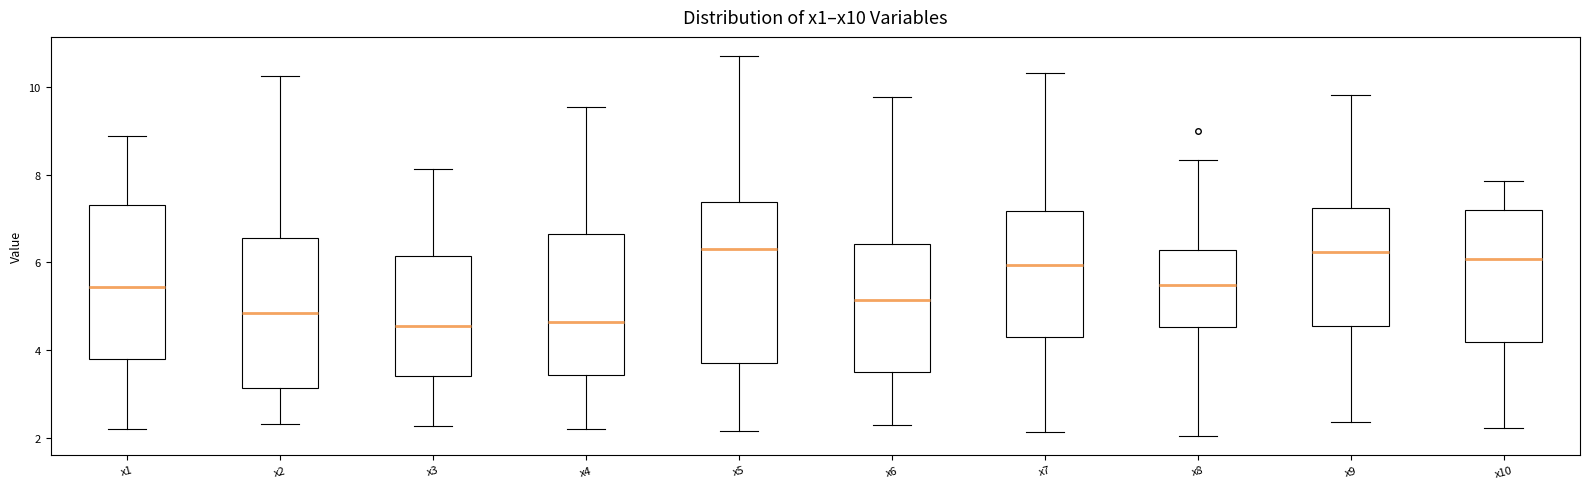

Reading left to right, read every box against the y-axis: the position of its median line, the range the box covers, and the ends of its whiskers. The values are not printed on the chart, so give them approximately, as read against the axis.

x1: median 5.4, box 3.8 to 7.4, whiskers 2.2 to 8.8
x2: median 4.8, box 3.2 to 6.6, whiskers 2.4 to 10.2
x3: median 4.6, box 3.4 to 6.2, whiskers 2.2 to 8.2
x4: median 4.6, box 3.4 to 6.6, whiskers 2.2 to 9.6
x5: median 6.4, box 3.8 to 7.4, whiskers 2.2 to 10.8
x6: median 5.2, box 3.6 to 6.4, whiskers 2.2 to 9.8
x7: median 6.0, box 4.4 to 7.2, whiskers 2.2 to 10.4
x8: median 5.4, box 4.6 to 6.2, whiskers 2.0 to 8.4
x9: median 6.2, box 4.6 to 7.2, whiskers 2.4 to 9.8
x10: median 6.0, box 4.2 to 7.2, whiskers 2.2 to 7.8